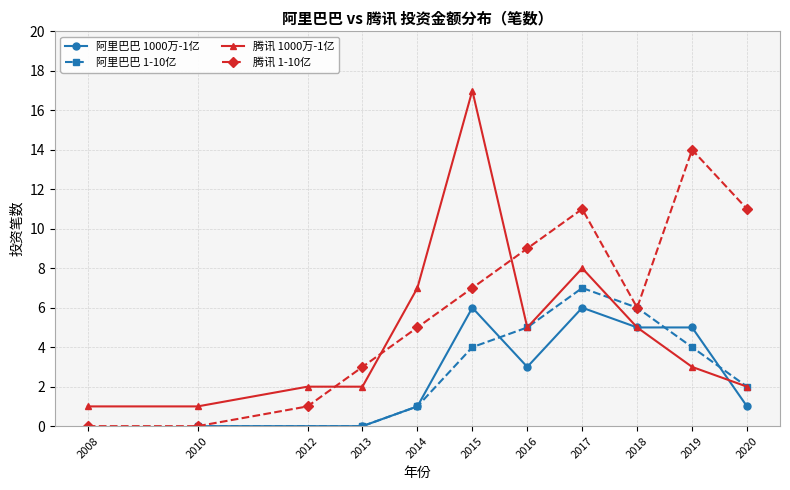

Where do 阿里巴巴_1-10亿 and 阿里巴巴_1000万-1亿 first cross each other?

2015 and 2016